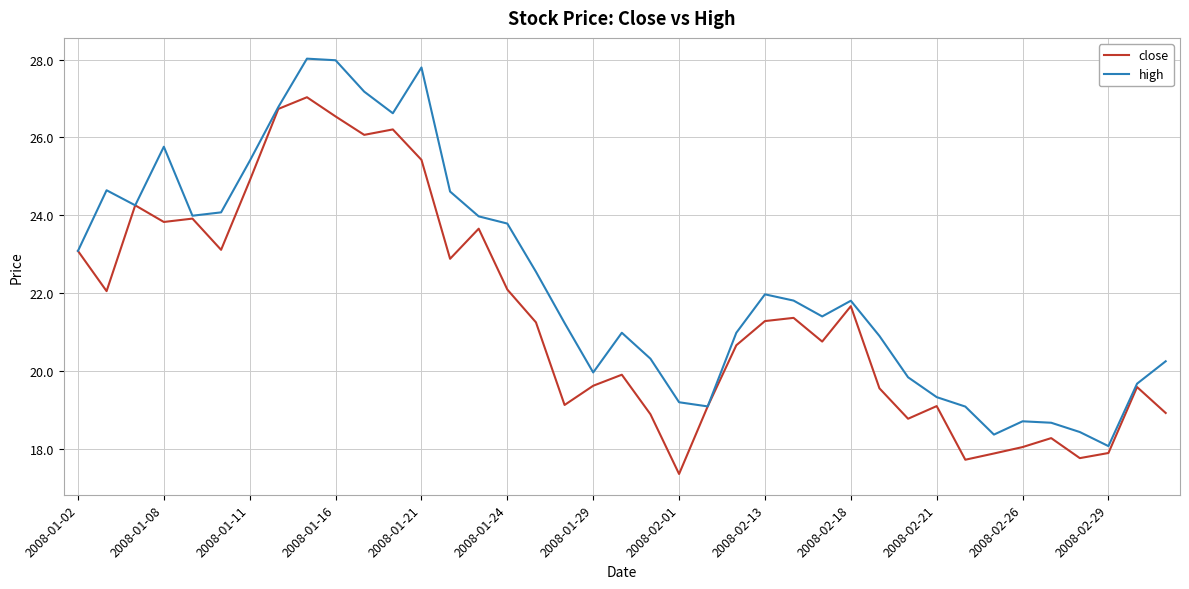

Rank the series by their average value, from lowest to highest.

close, high